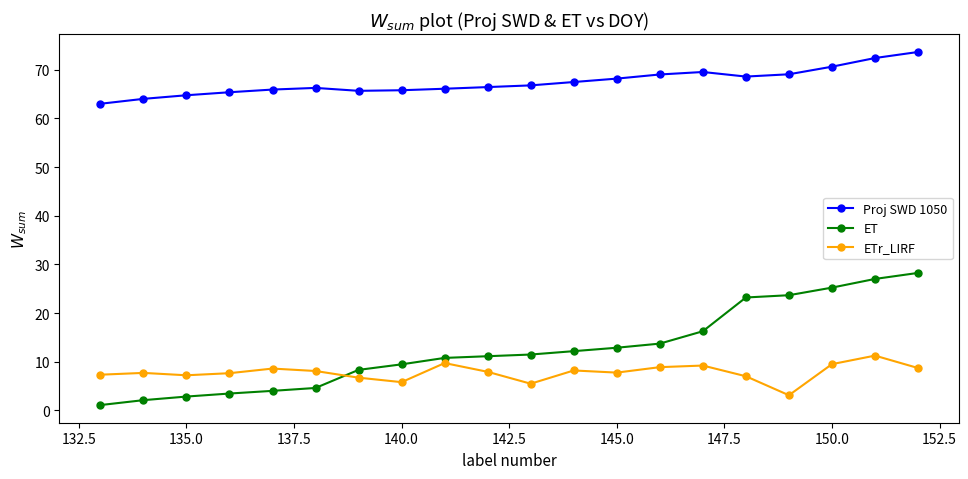

Which series has the largest total across all categories?

Proj SWD 1050